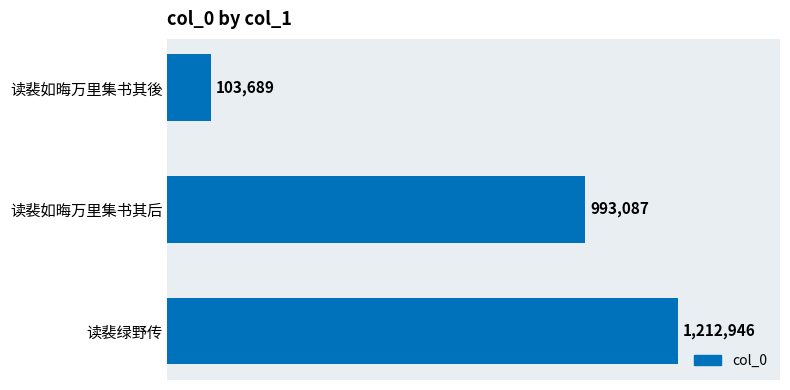

Does the chart contain stacked bars?

No